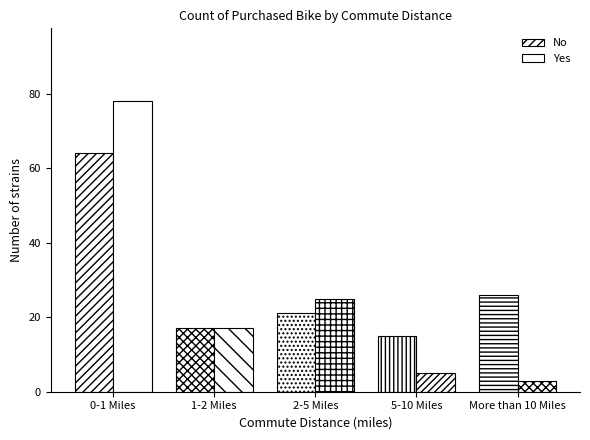

At which label does Yes reach its minimum?

More than 10 Miles